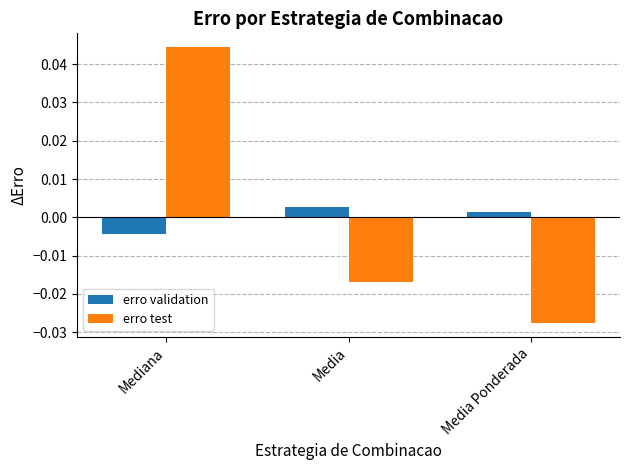

Does the chart contain stacked bars?

No